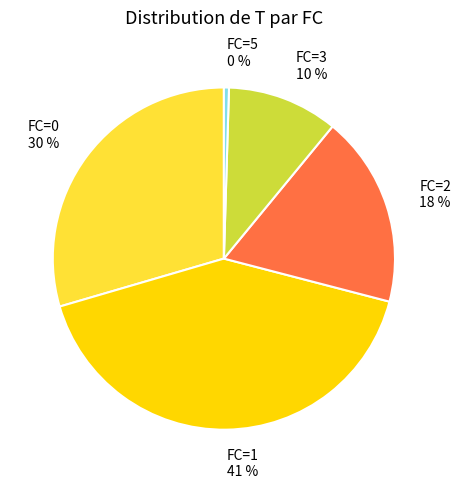

Is there any slice that represents more than half of the pie?

No